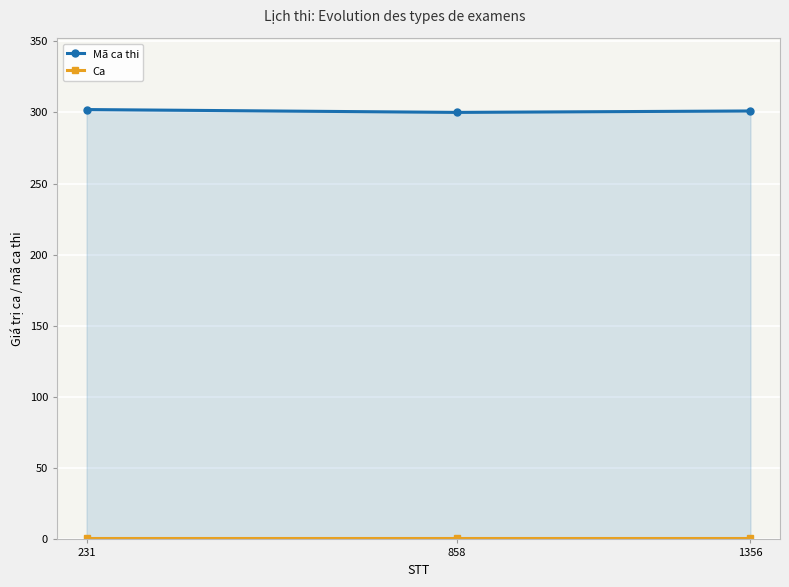

What is the value of the Ca point at the 1st from the left?

1